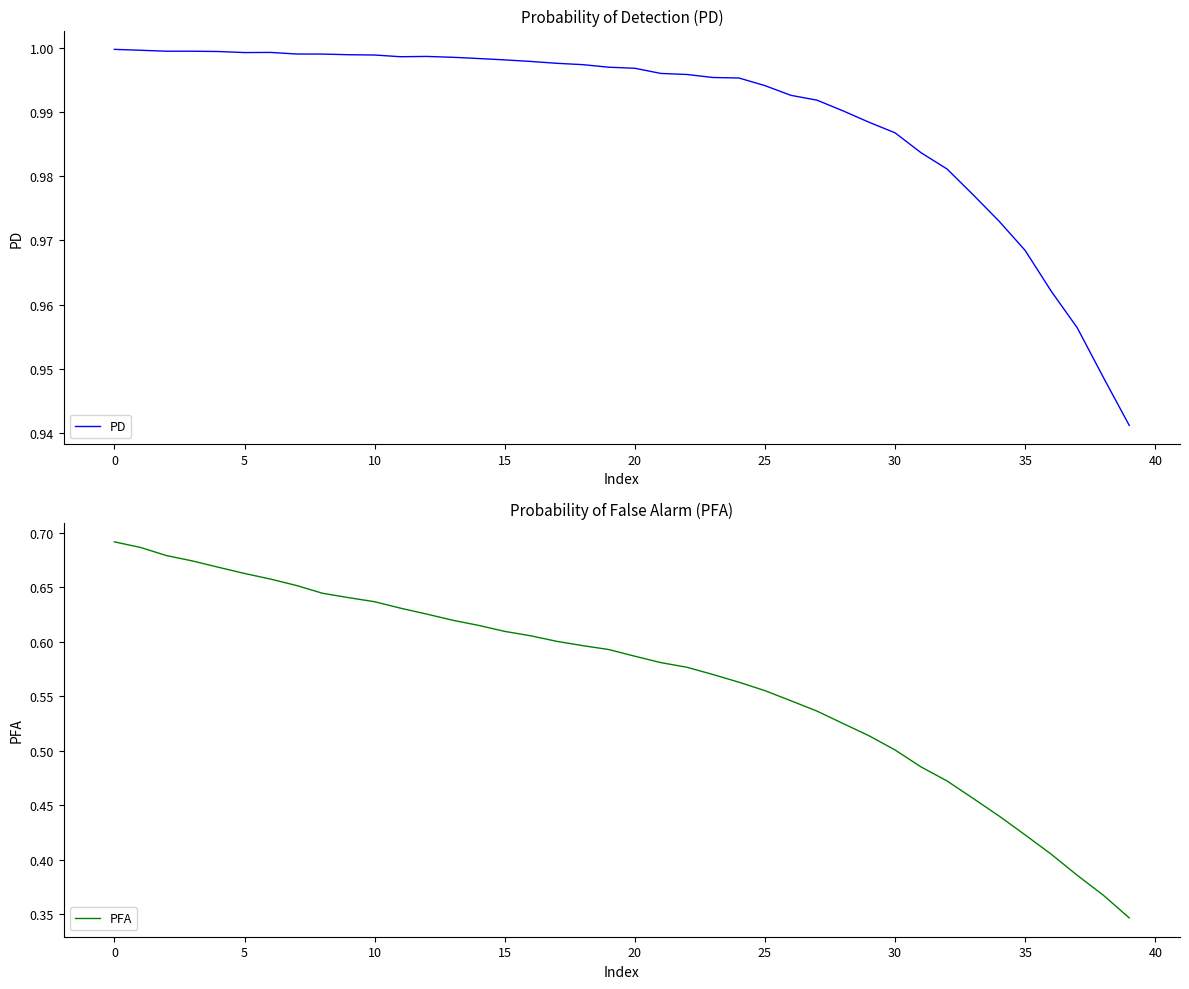

What is the lowest value of the PD series?

0.9